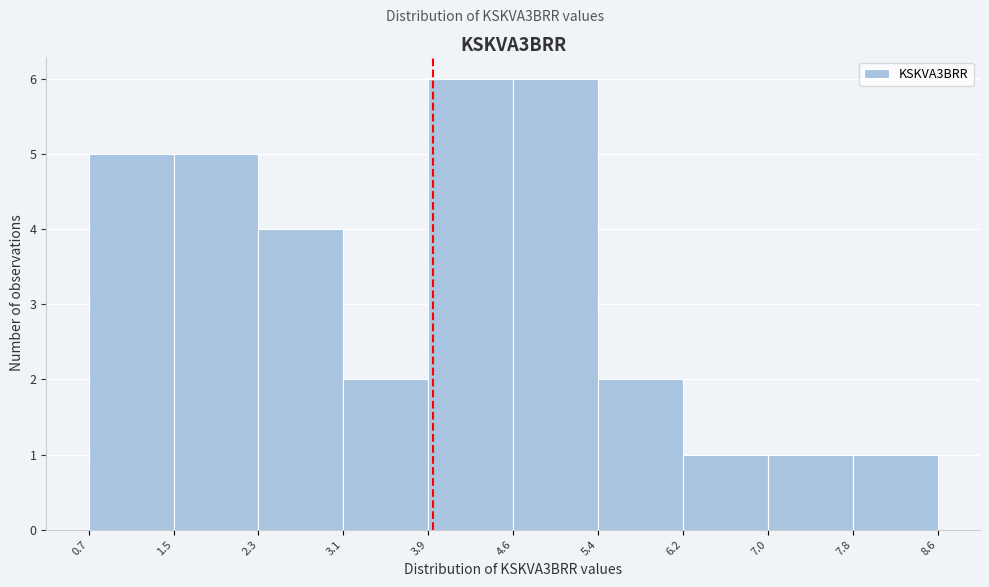

Reading left to right, transcribe this chart: for each bar, give the range it covers on the x-axis and its height. The values are not printed on the chart, so give them approximately, as read against the axis.

0.7 to 1.5: 5
1.5 to 2.3: 5
2.3 to 3.1: 4
3.1 to 3.9: 2
3.9 to 4.6: 6
4.6 to 5.4: 6
5.4 to 6.2: 2
6.2 to 7.0: 1
7.0 to 7.8: 1
7.8 to 8.6: 1